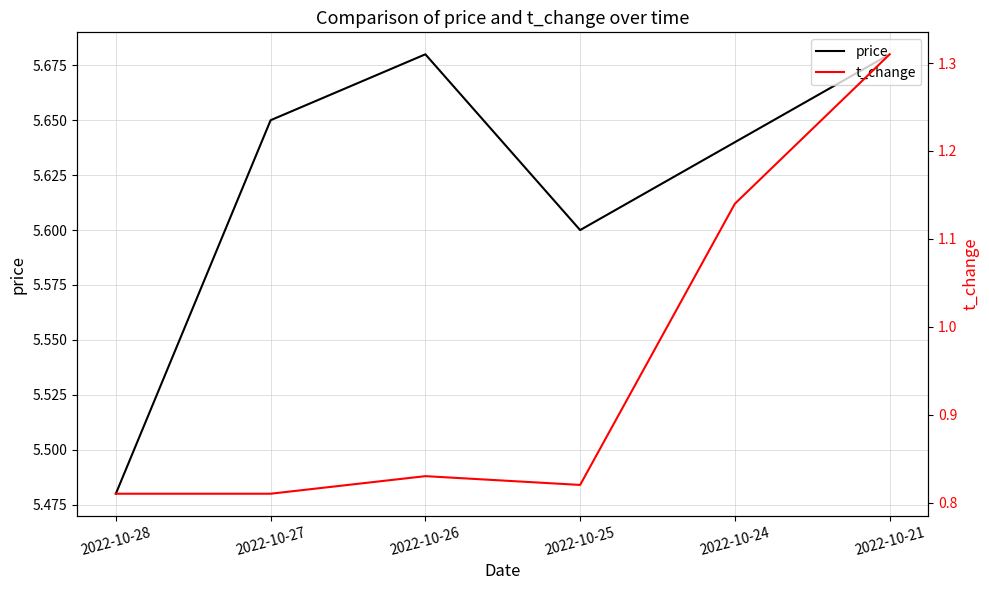

What is the sum of all price values?

33.7